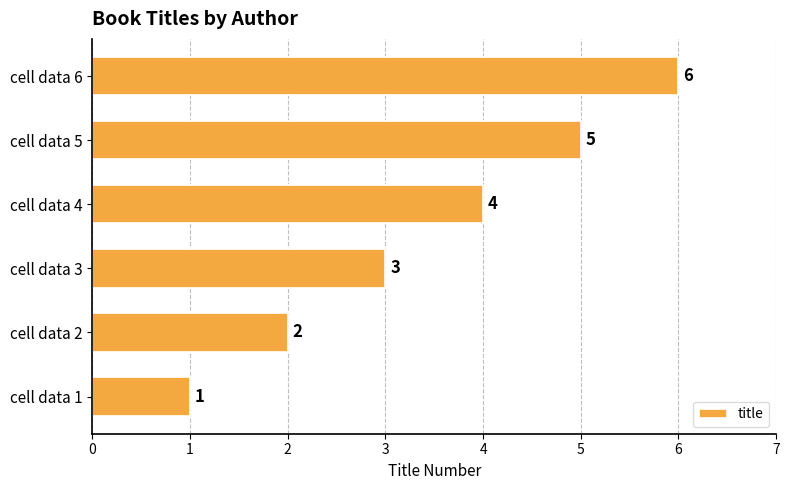

How many values are between 2 and 5?

4